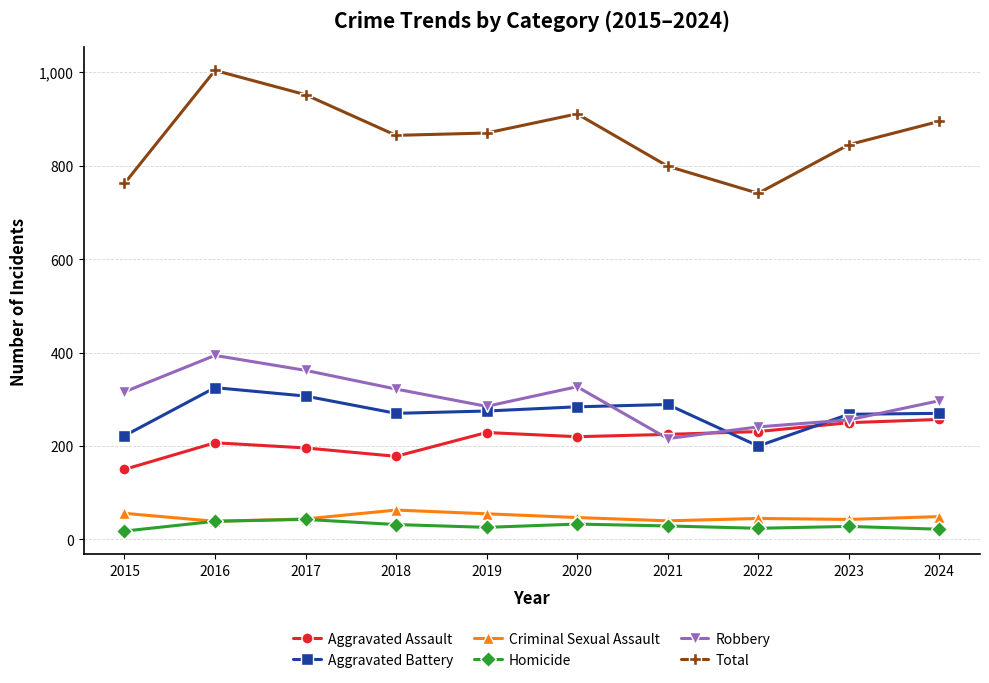

True or false: Homicide and Robbery cross at least once.

False